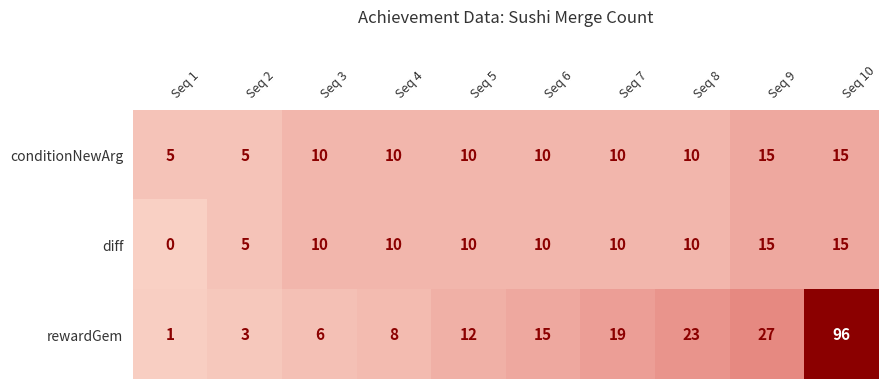

The value of rewardGem at Seq 7 is 30. True or false?

False